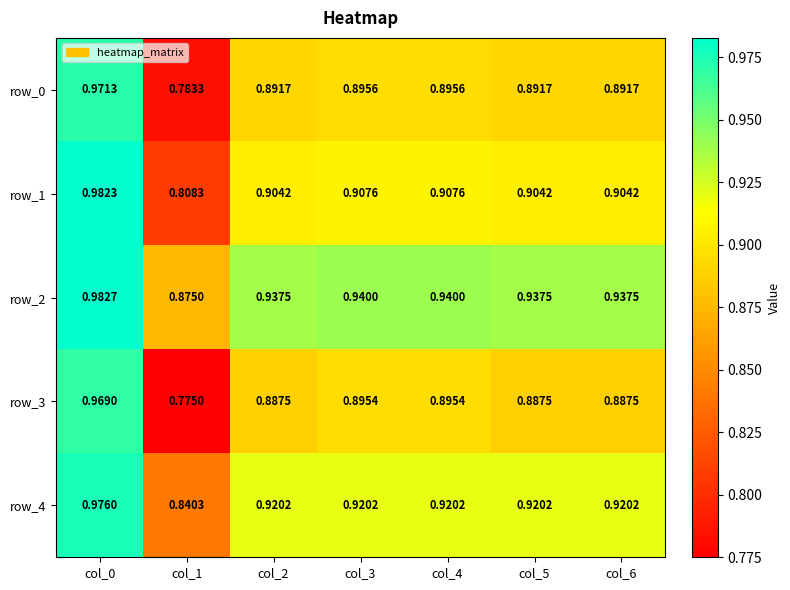

Is the value of row_0 at col_1 greater than the value of row_3 at col_1?

Yes